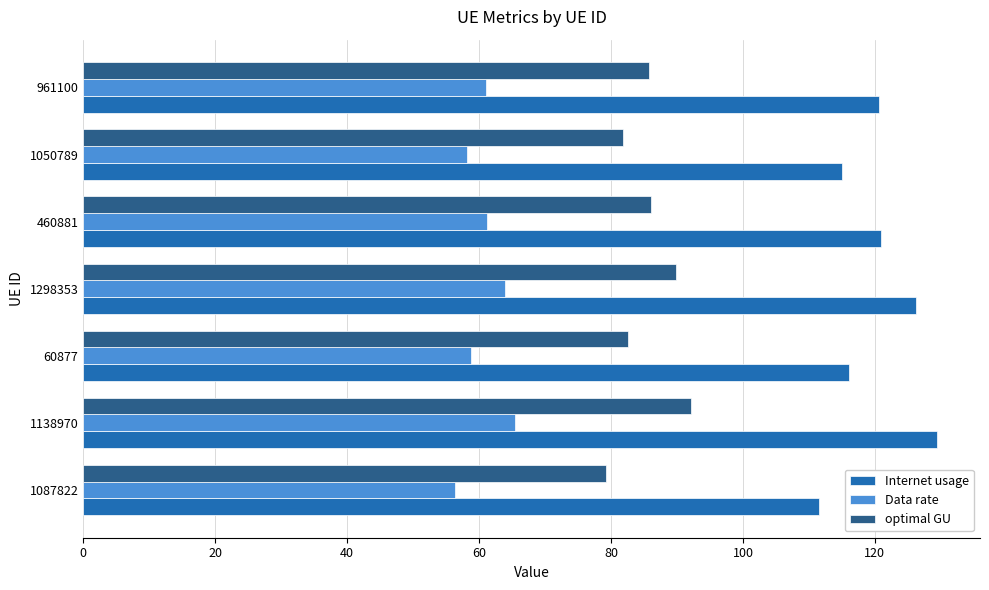

Which series has the largest range (max minus min)?

Internet usage